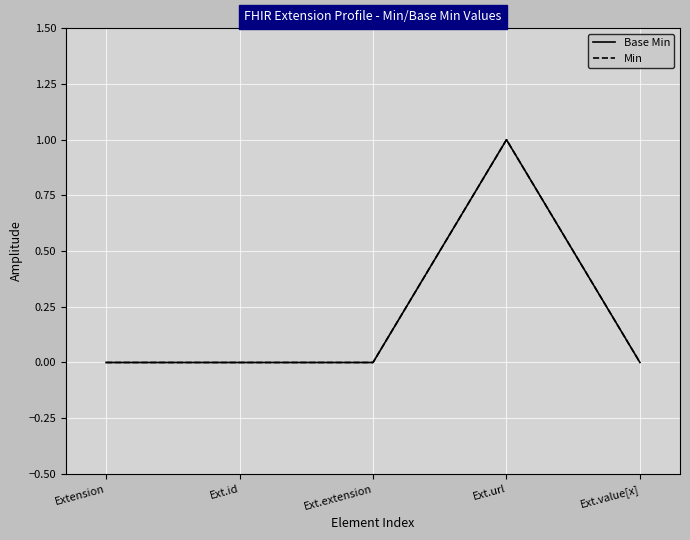

Where is Min nearest to the value 0?

Extension